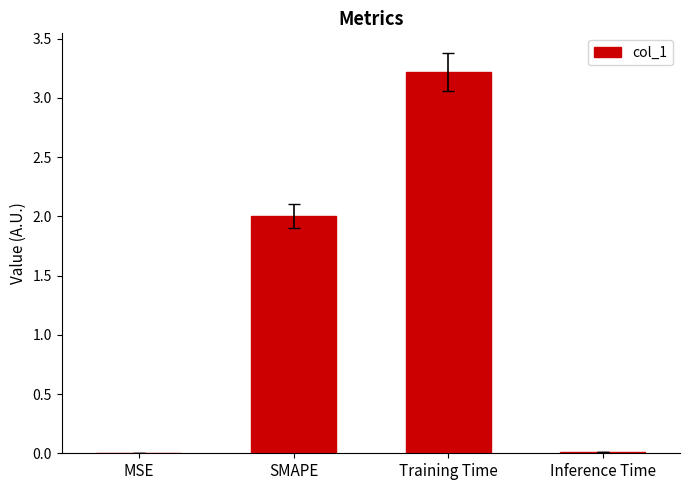

Between Training Time and SMAPE, which is larger?

Training Time